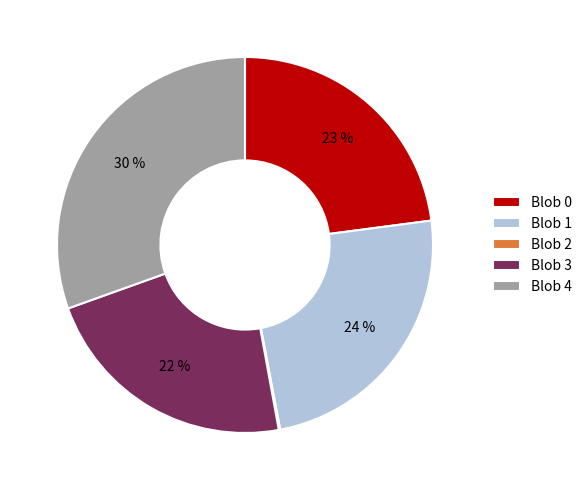

Which category has the biggest portion of the pie?

Blob 4